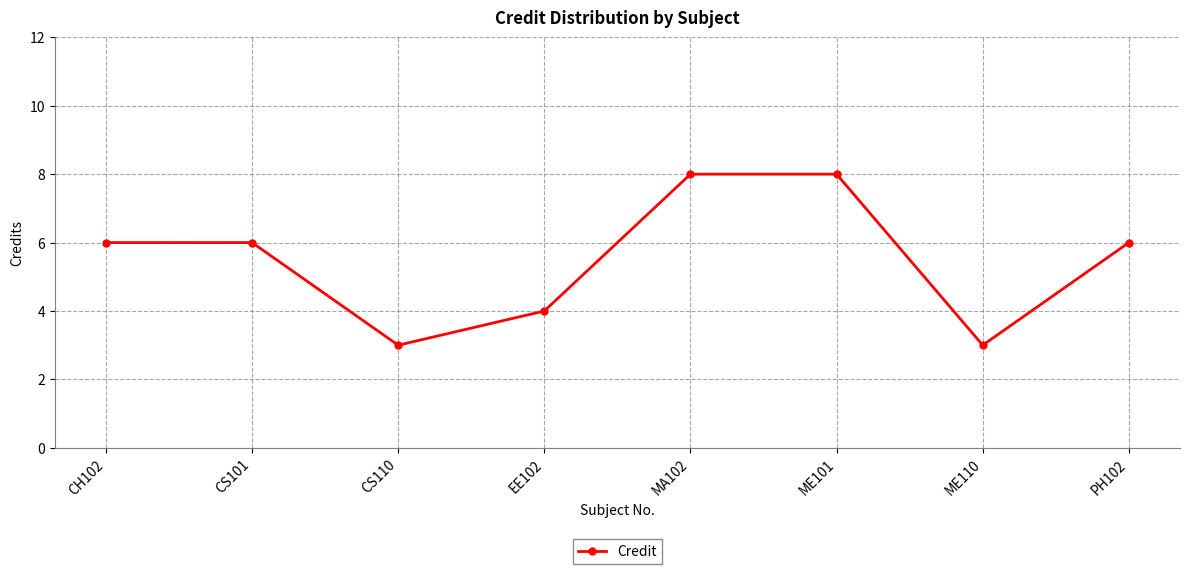

Is it true that the value at CH102 is 6?

True